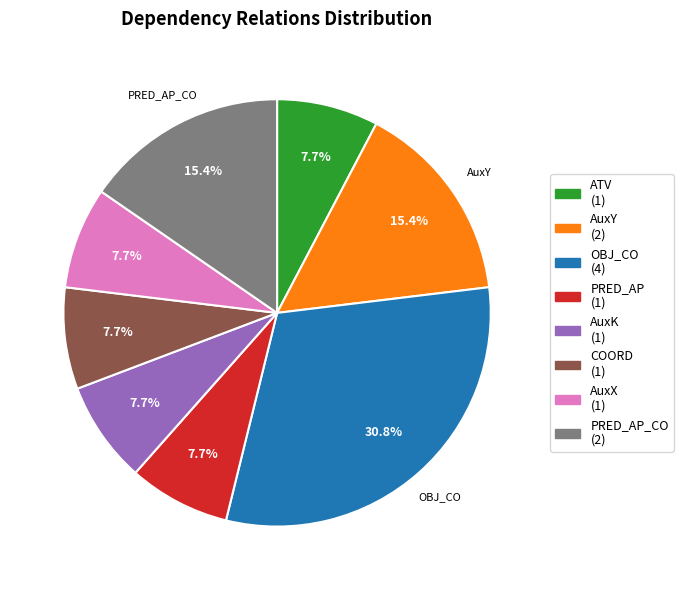

To the nearest percent, what is the average slice percentage?

12%